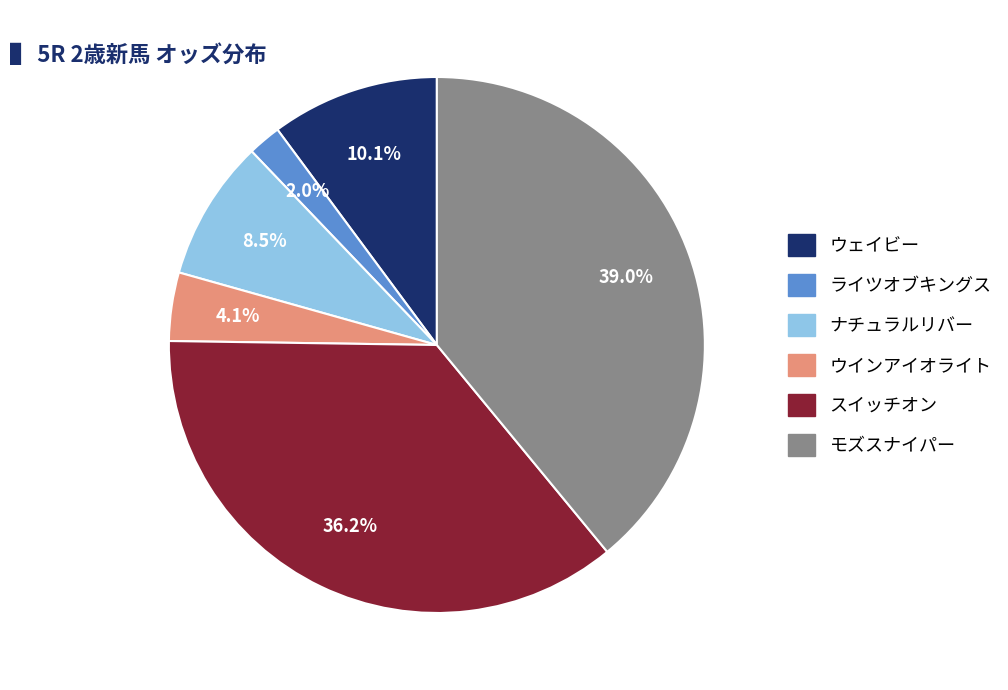

To the nearest percent, what portion does モズスナイパー represent?

39%